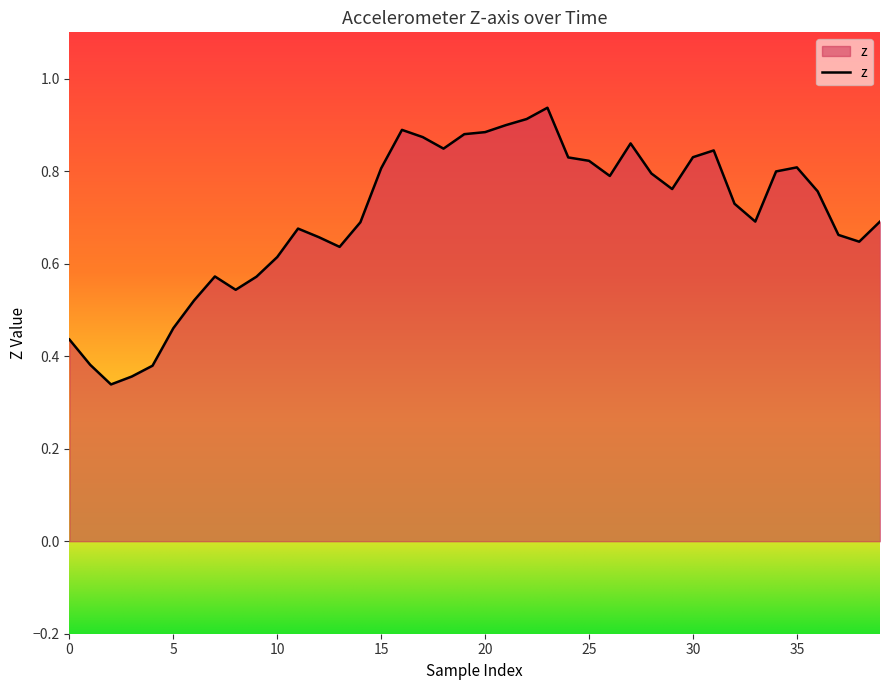

The chart shows a value of 0.7 at 5. True or false?

False